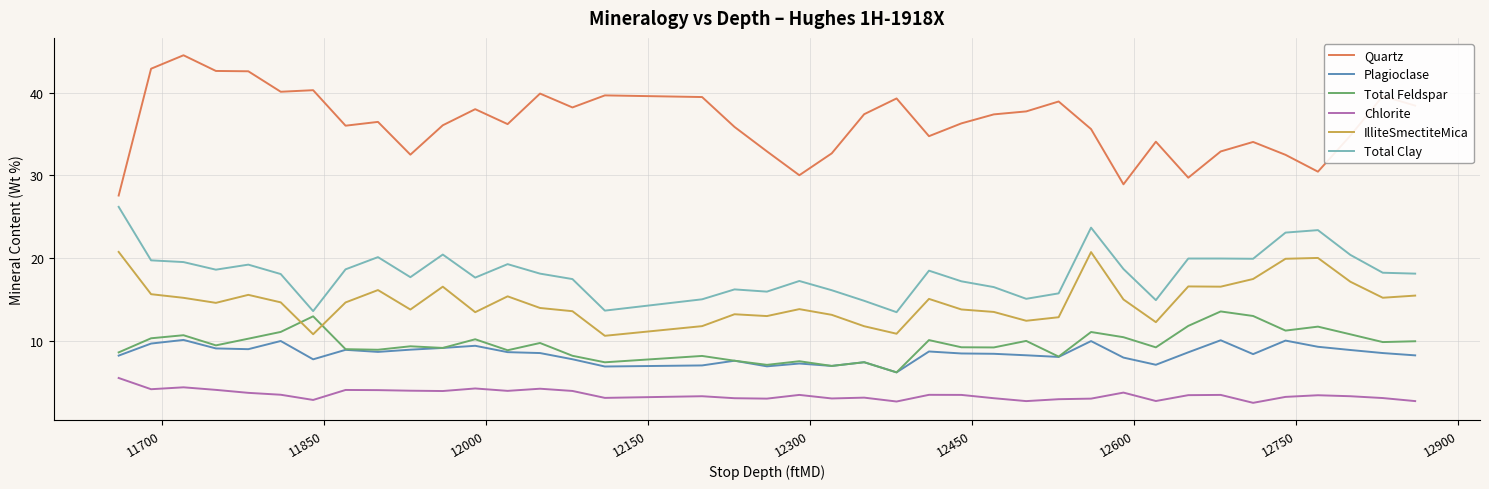

What is the sum of all IlliteSmectiteMica values?

575.7